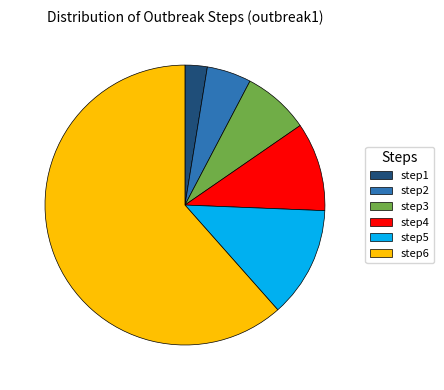

Is there any slice that represents more than half of the pie?

Yes